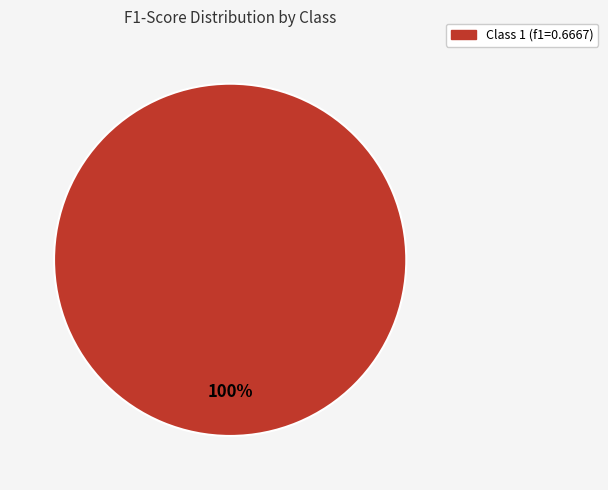

Does any single category account for the majority?

Yes